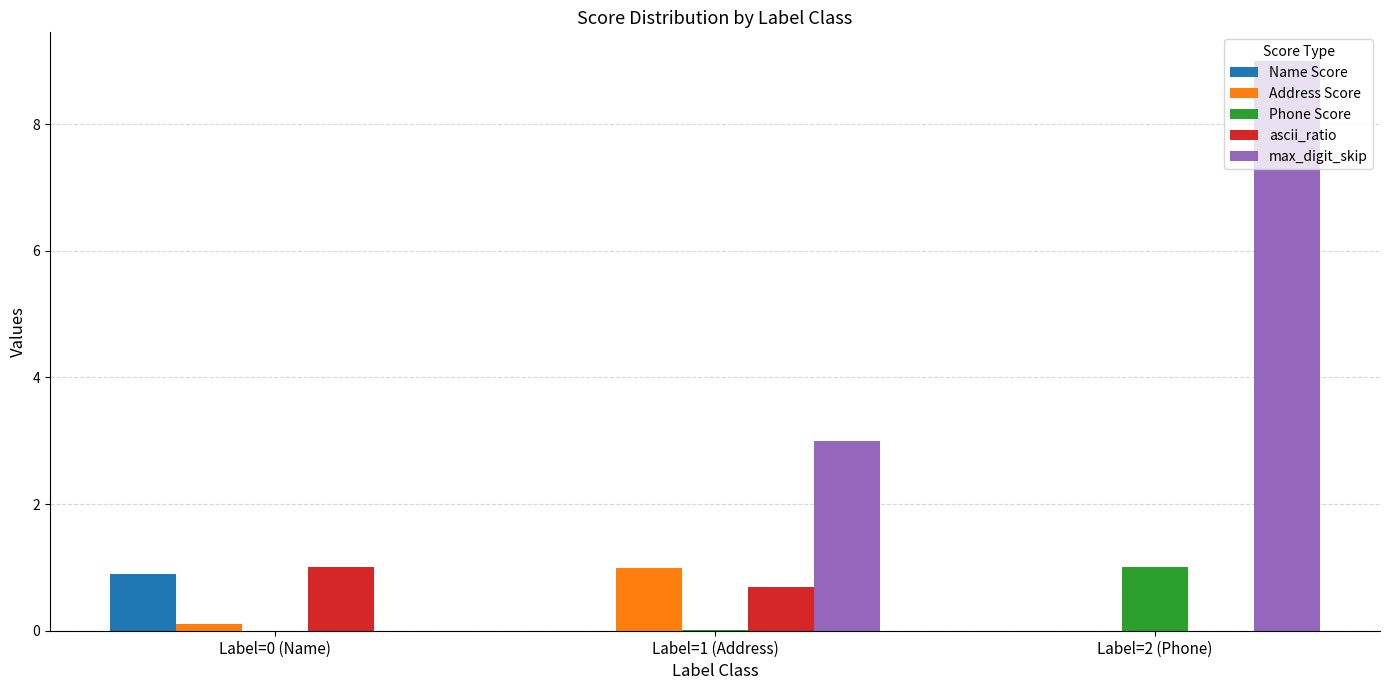

Which category has the highest value in the Address Score series?

Label=1 (Address)